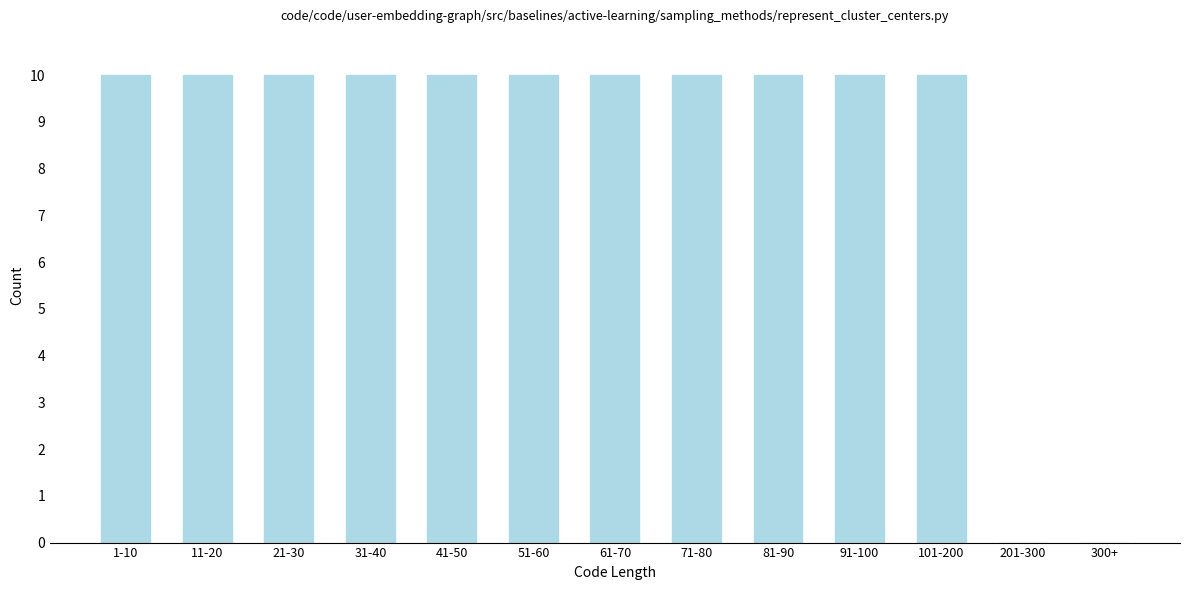

Reading left to right, what are all the values shown in this chart?

1-10=10	11-20=10	21-30=10	31-40=10	41-50=10	51-60=10	61-70=10	71-80=10	81-90=10	91-100=10	101-200=10	201-300=0	300+=0